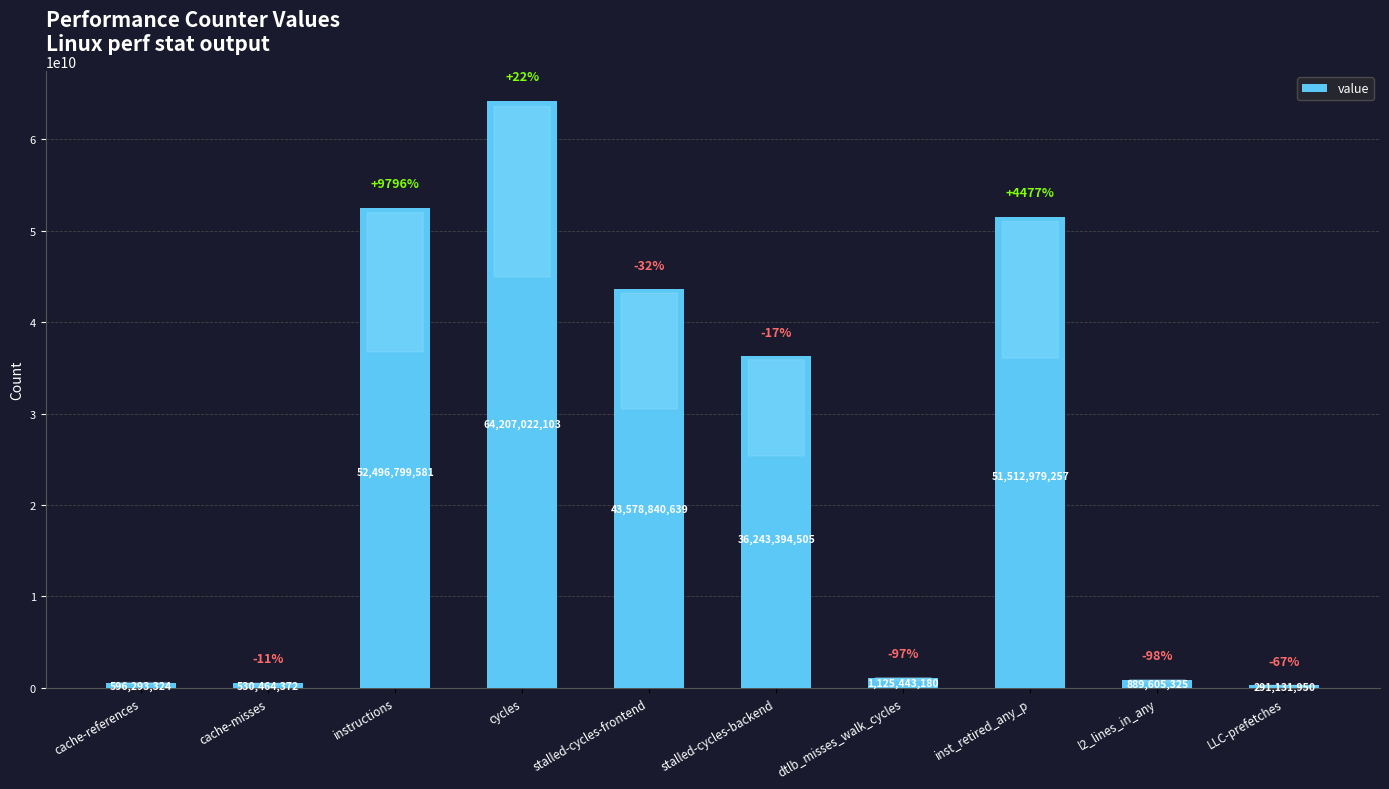

What is the change in value from cache-misses to LLC-prefetches?

-239332422